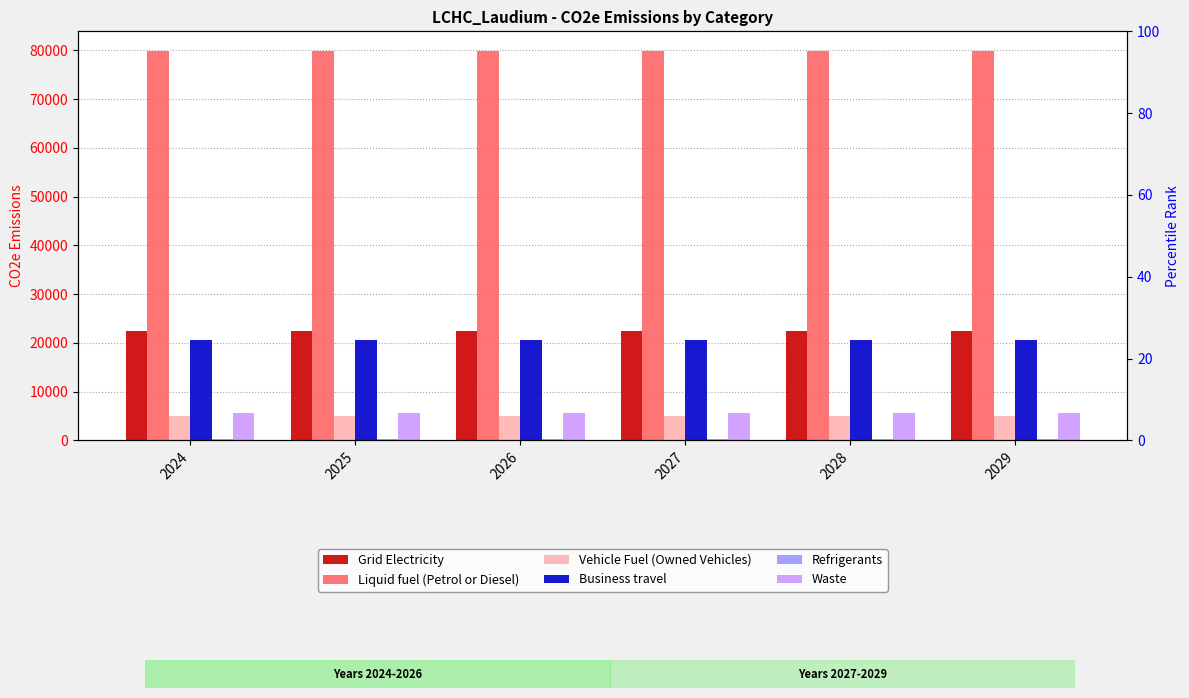

Rank the categories by Waste value from lowest to highest.

2024, 2025, 2026, 2027, 2028, 2029